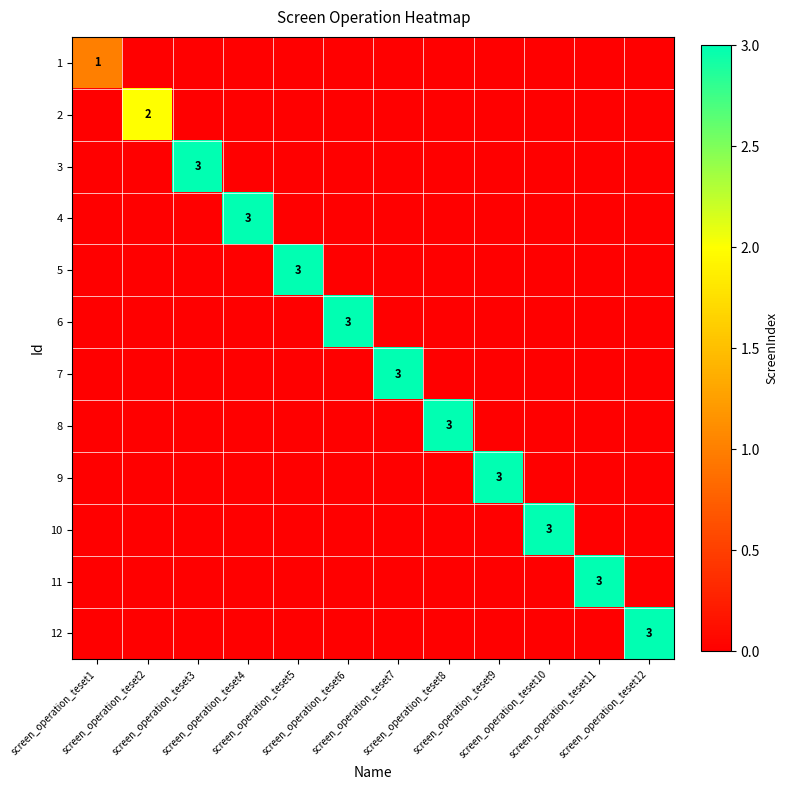

Is the value of 4 at screen_operation_teset12 greater than the value of 7 at screen_operation_teset6?

No